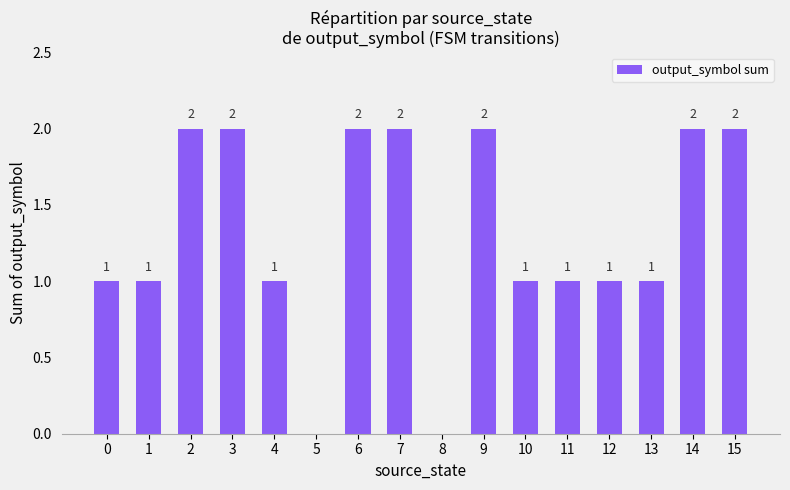

What is the sum of all values?

21